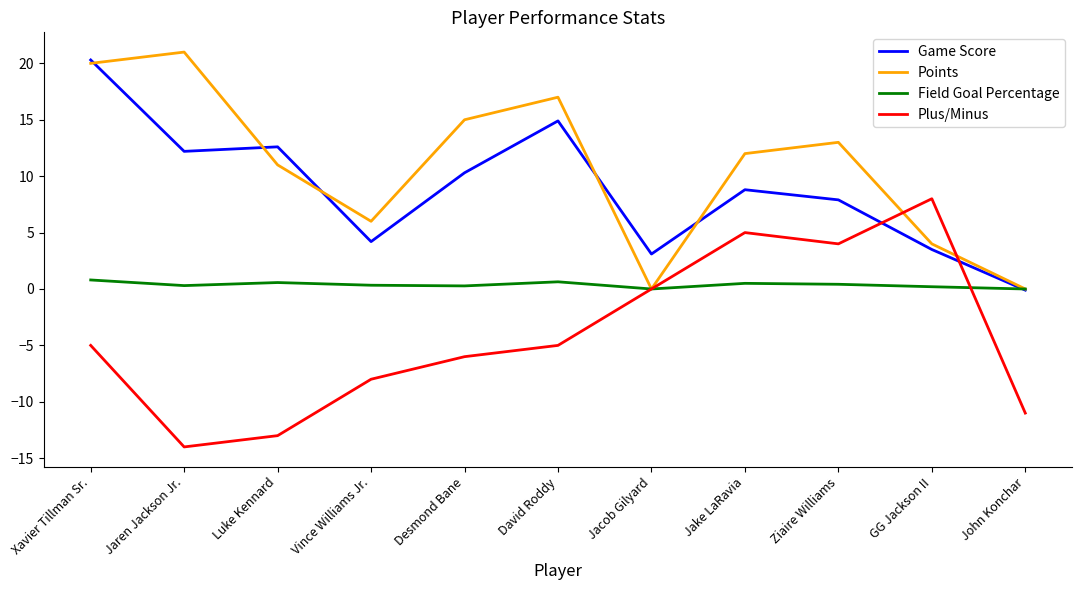

In Game Score, how many points are higher than both neighbors (excluding endpoints)?

3